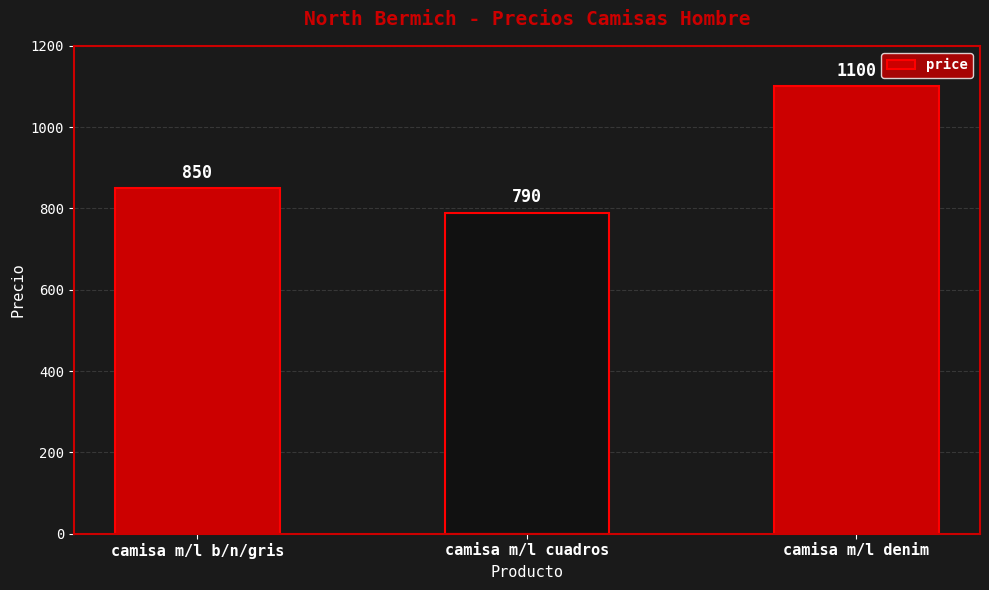

Which label corresponds to the smallest value in the chart?

camisa m/l cuadros